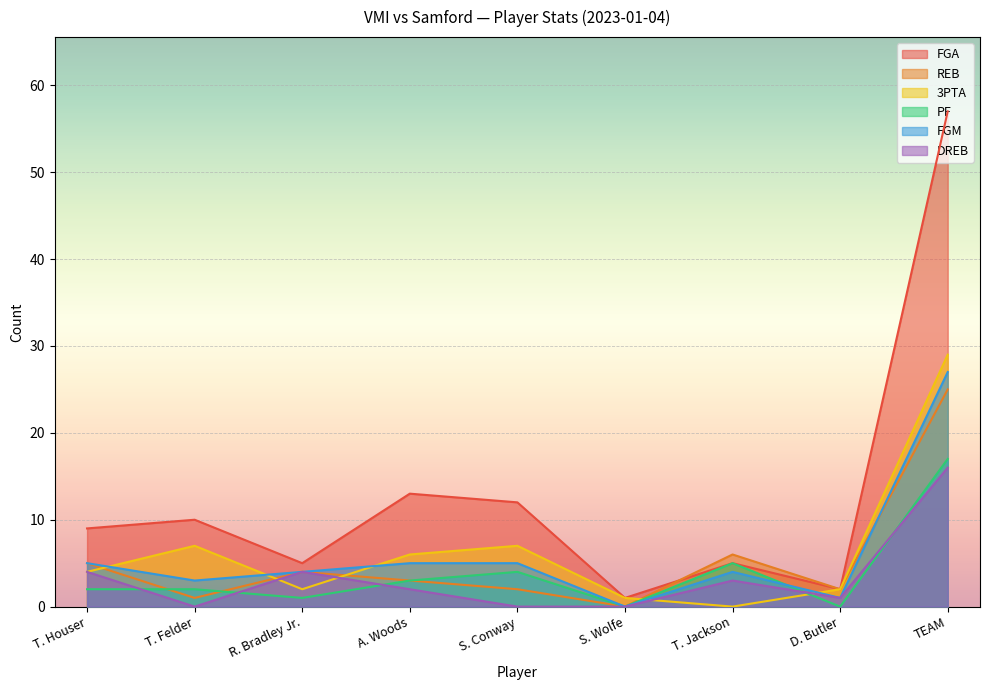

What is the difference between the FGM values at S. Wolfe and D. Butler?

1